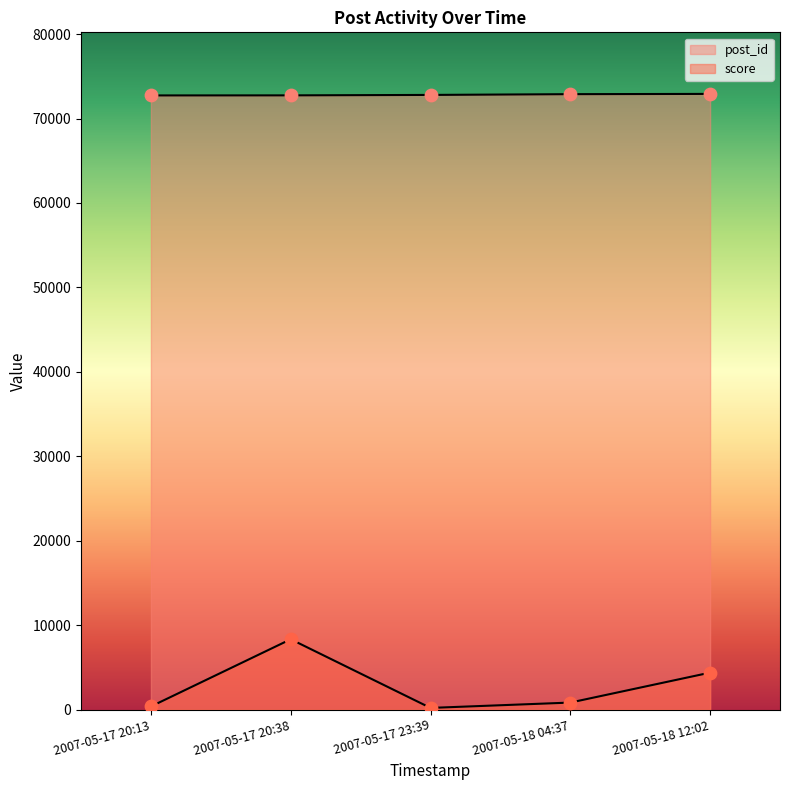

Is the value of score at 2007-05-17 20:13 greater than the value of post_id at 2007-05-17 20:13?

No